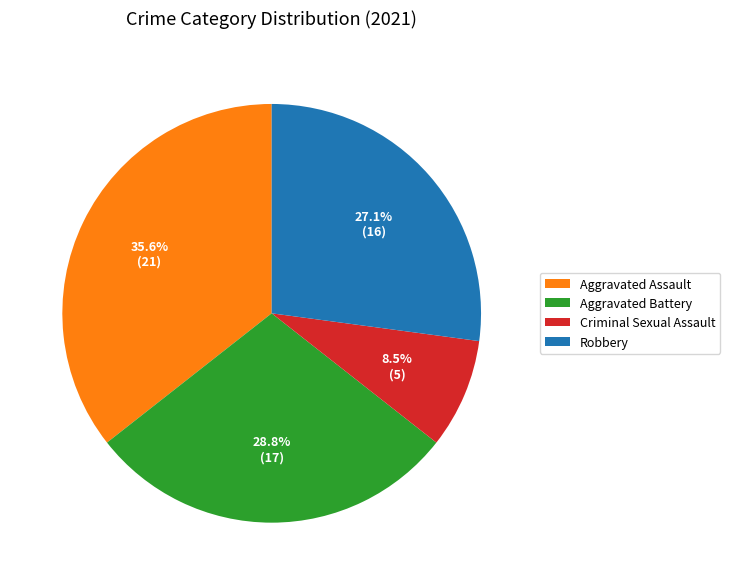

Which category has the biggest portion of the pie?

Aggravated Assault